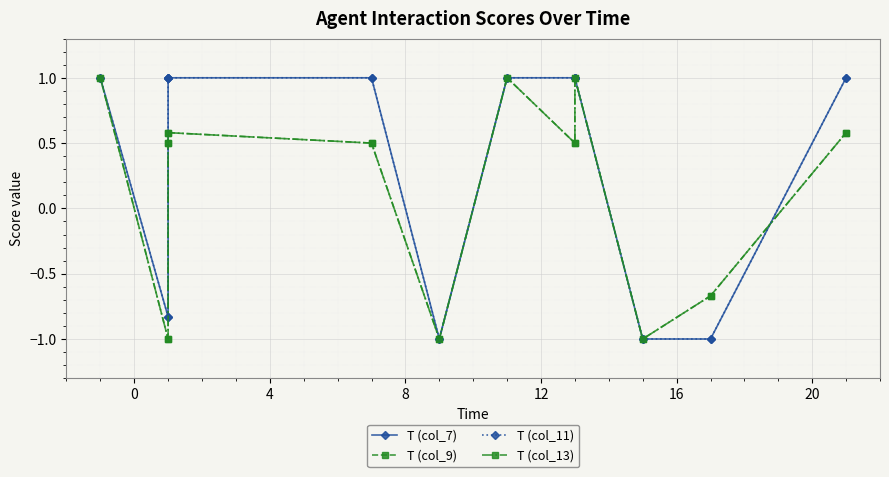

The value of T (col_7) at 11 is 0.4. True or false?

False